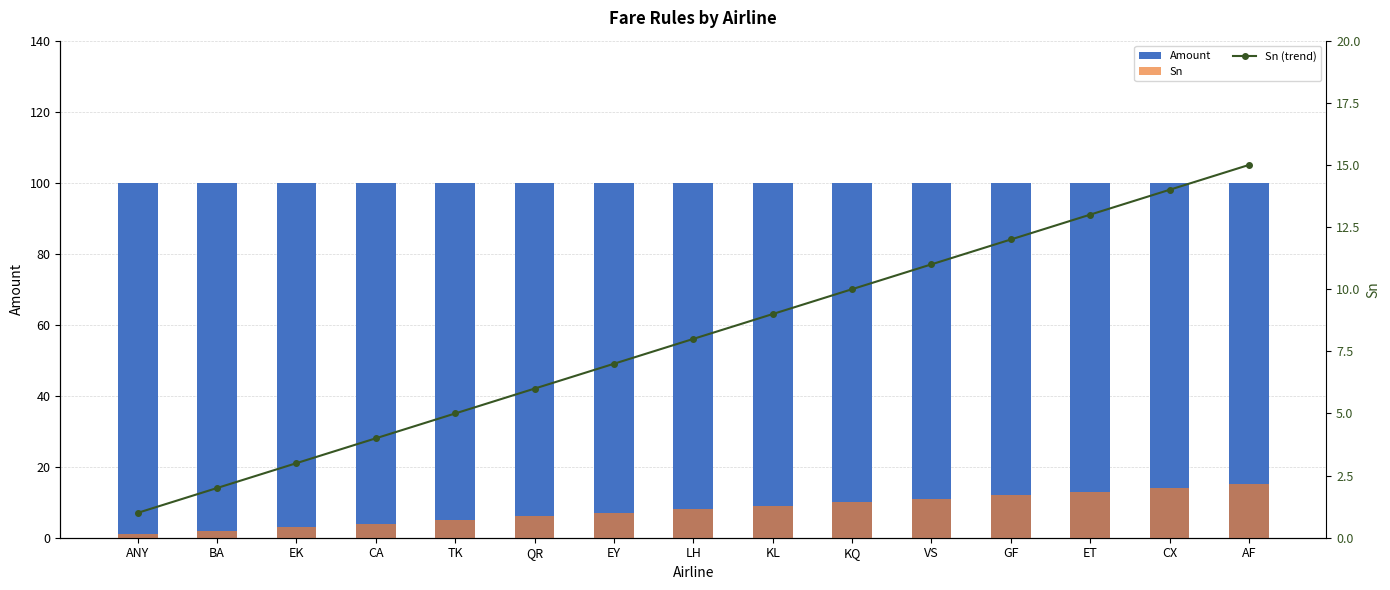

What is the value of the Amount bar at the 13th from the left?

100